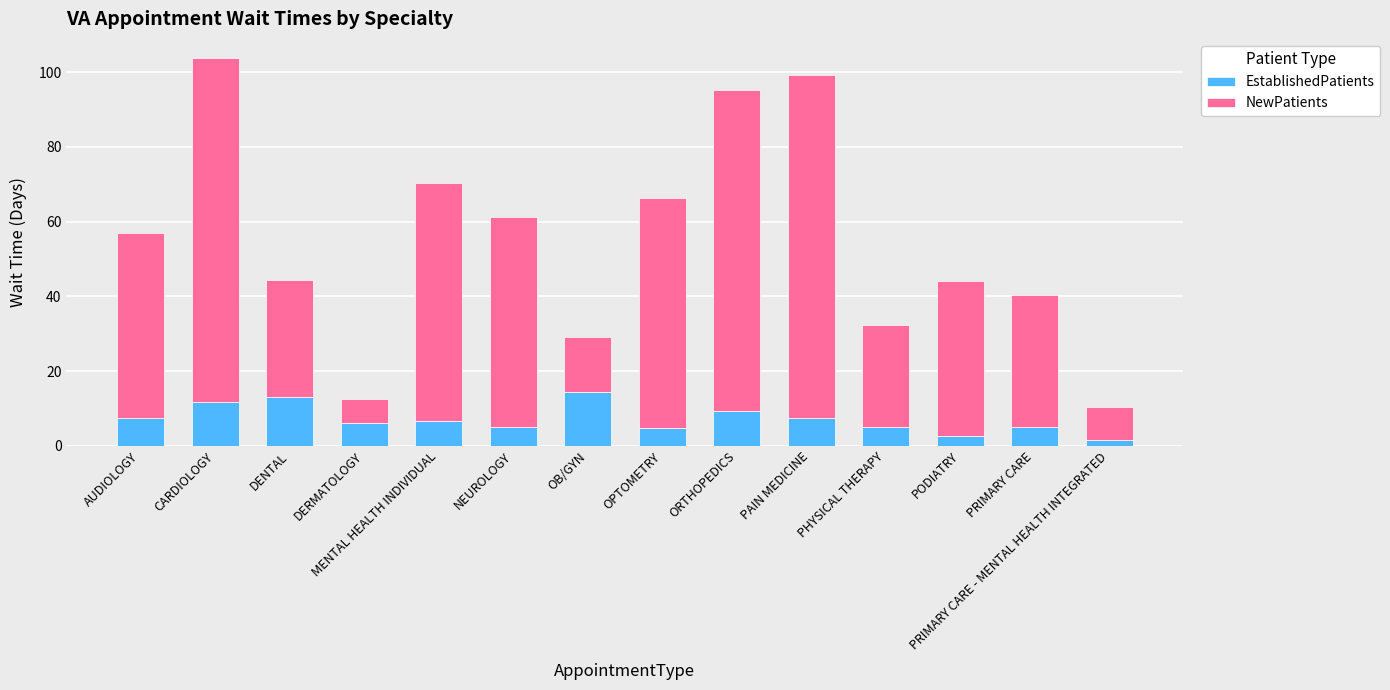

What is the average value of the EstablishedPatients series?

7.1